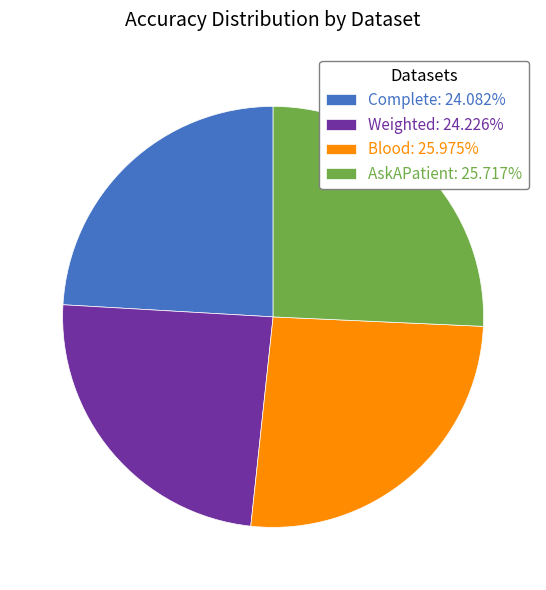

Does AskAPatient represent more than half of the total?

No